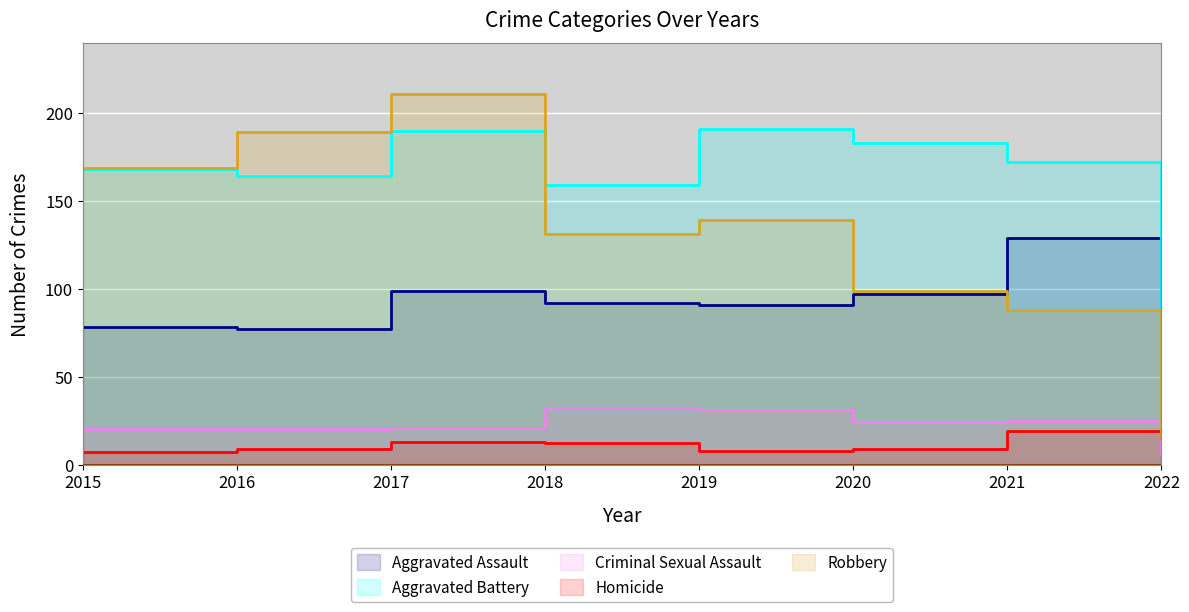

At how many categories does at least one series exceed 73?

7